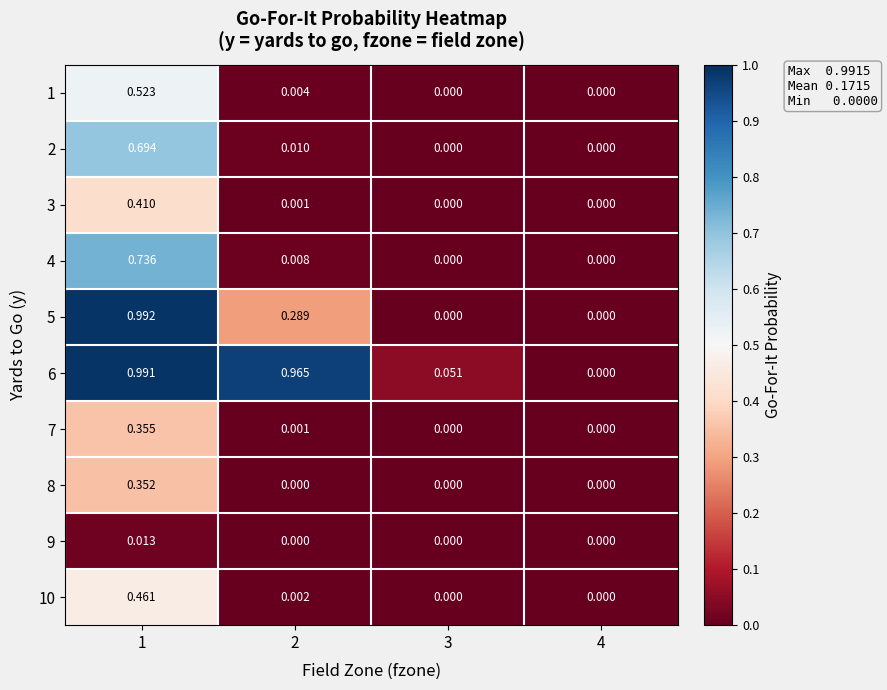

Which series has the widest spread of values?

5